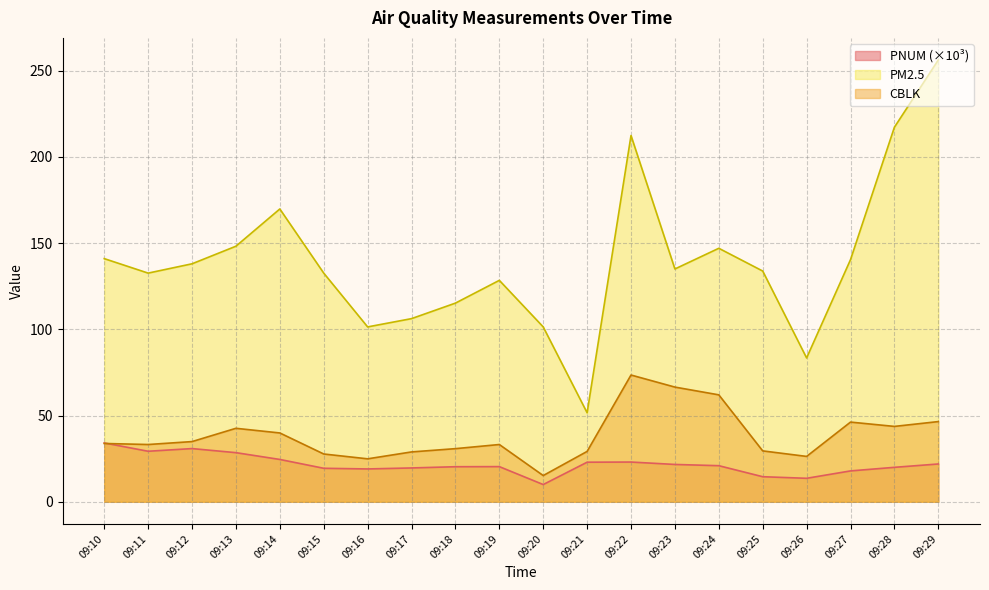

What is the value of the CBLK point at the 17th from the left?

26.3